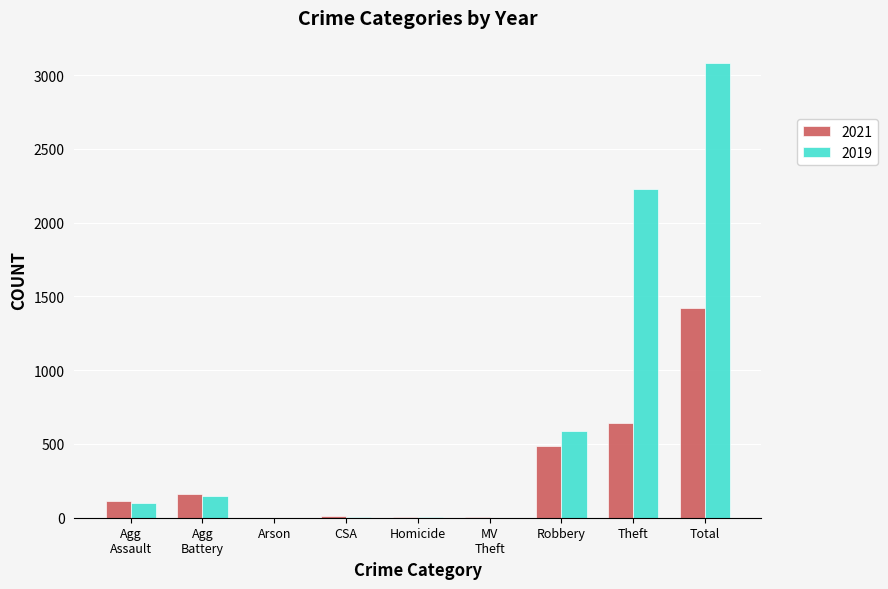

What is the highest value of the 2019 series?

3080